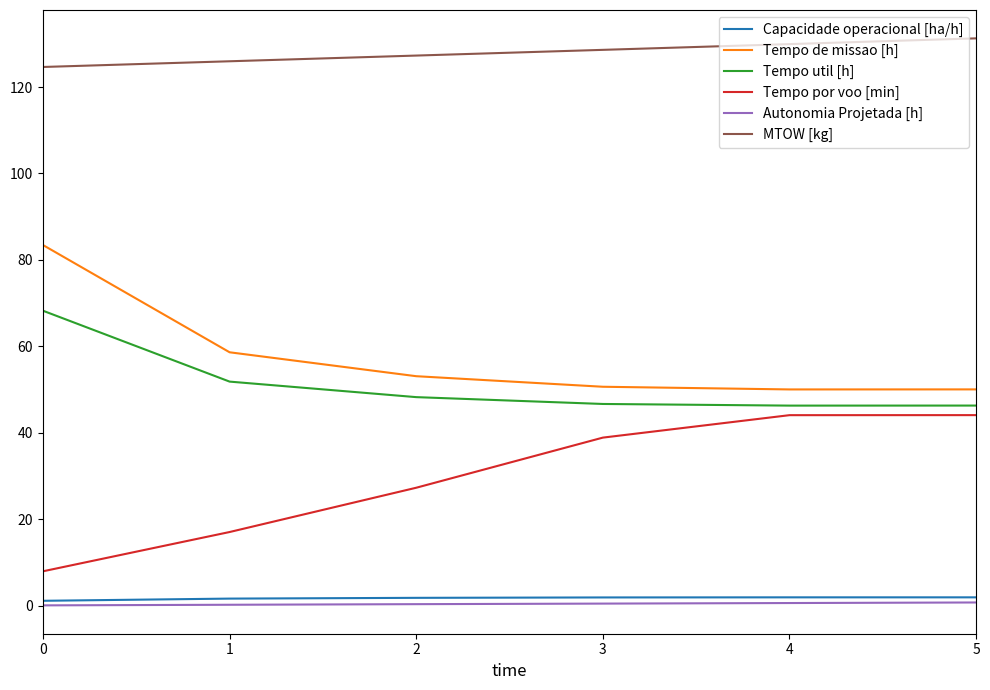

True or false: MTOW [kg] and Tempo por voo [min] cross at least once.

False